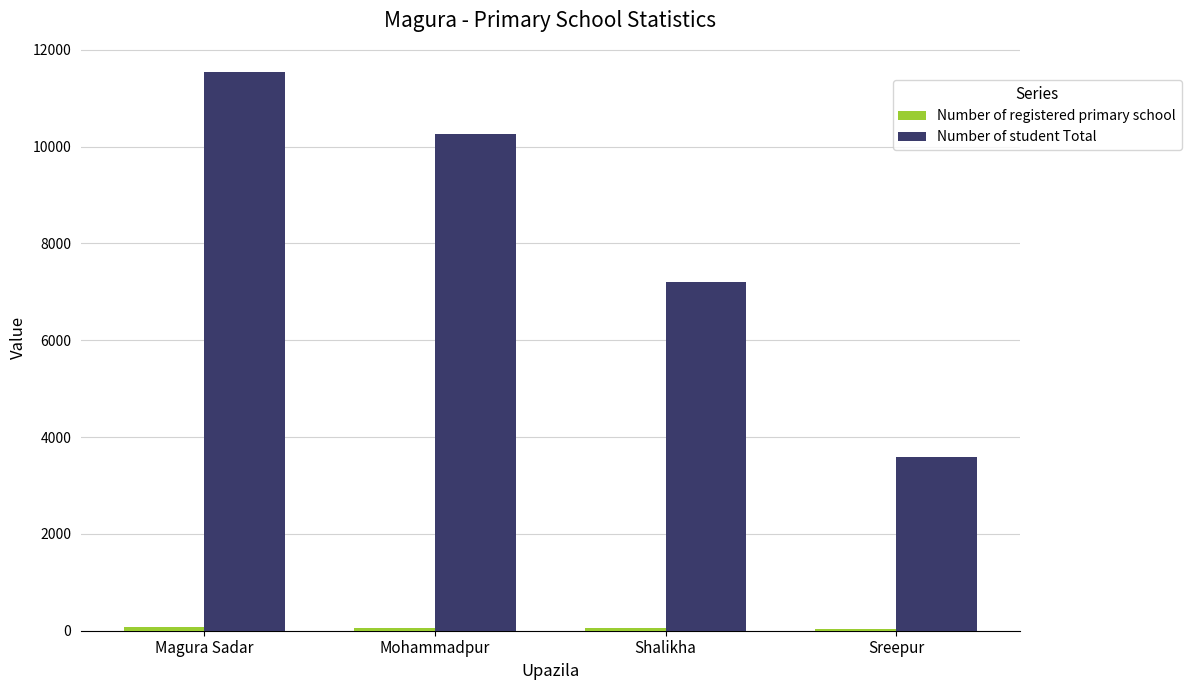

What is the difference between the Number of student Total values at Shalikha and Mohammadpur?

3065